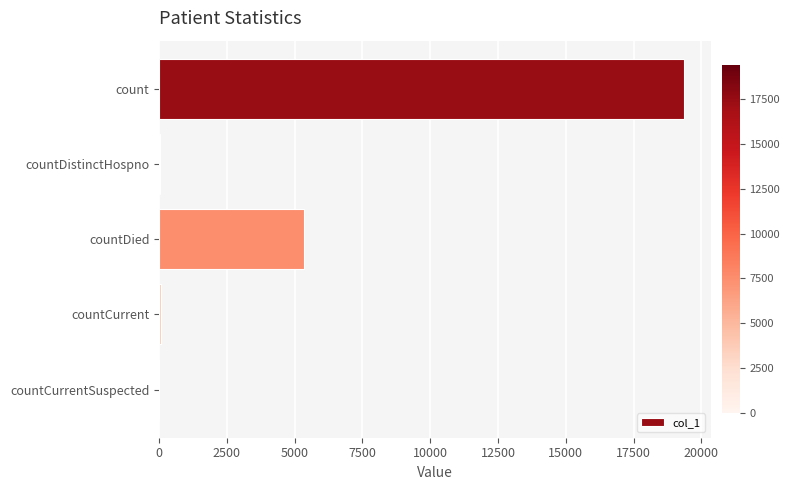

Does the chart contain stacked bars?

No